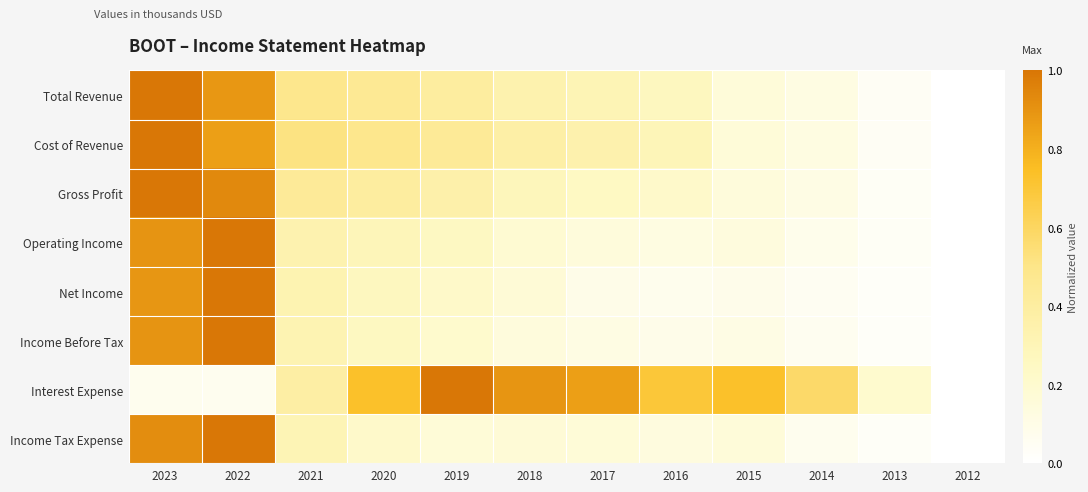

Reading right to left, transcribe all the data shown in this chart.

Total Revenue: 2012=0.0	2013=0.0	2014=0.1	2015=0.2	2016=0.3	2017=0.3	2018=0.3	2019=0.4	2020=0.5	2021=0.5	2022=0.9	2023=1.0
Cost of Revenue: 2012=0.0	2013=0.0	2014=0.1	2015=0.2	2016=0.3	2017=0.3	2018=0.4	2019=0.4	2020=0.5	2021=0.5	2022=0.9	2023=1.0
Gross Profit: 2012=0.0	2013=0.0	2014=0.1	2015=0.2	2016=0.2	2017=0.2	2018=0.3	2019=0.4	2020=0.4	2021=0.4	2022=0.9	2023=1.0
Operating Income: 2012=0.0	2013=0.0	2014=0.1	2015=0.1	2016=0.1	2017=0.2	2018=0.2	2019=0.3	2020=0.3	2021=0.3	2022=1.0	2023=0.9
Net Income: 2012=0.0	2013=0.0	2014=0.1	2015=0.1	2016=0.1	2017=0.1	2018=0.2	2019=0.2	2020=0.3	2021=0.3	2022=1.0	2023=0.9
Income Before Tax: 2012=0.0	2013=0.0	2014=0.1	2015=0.1	2016=0.1	2017=0.1	2018=0.1	2019=0.2	2020=0.3	2021=0.3	2022=1.0	2023=0.9
Interest Expense: 2012=0.0	2013=0.2	2014=0.6	2015=0.7	2016=0.7	2017=0.9	2018=0.9	2019=1.0	2020=0.7	2021=0.4	2022=0.1	2023=0.1
Income Tax Expense: 2012=0.0	2013=0.0	2014=0.1	2015=0.2	2016=0.1	2017=0.2	2018=0.2	2019=0.2	2020=0.2	2021=0.3	2022=1.0	2023=0.9